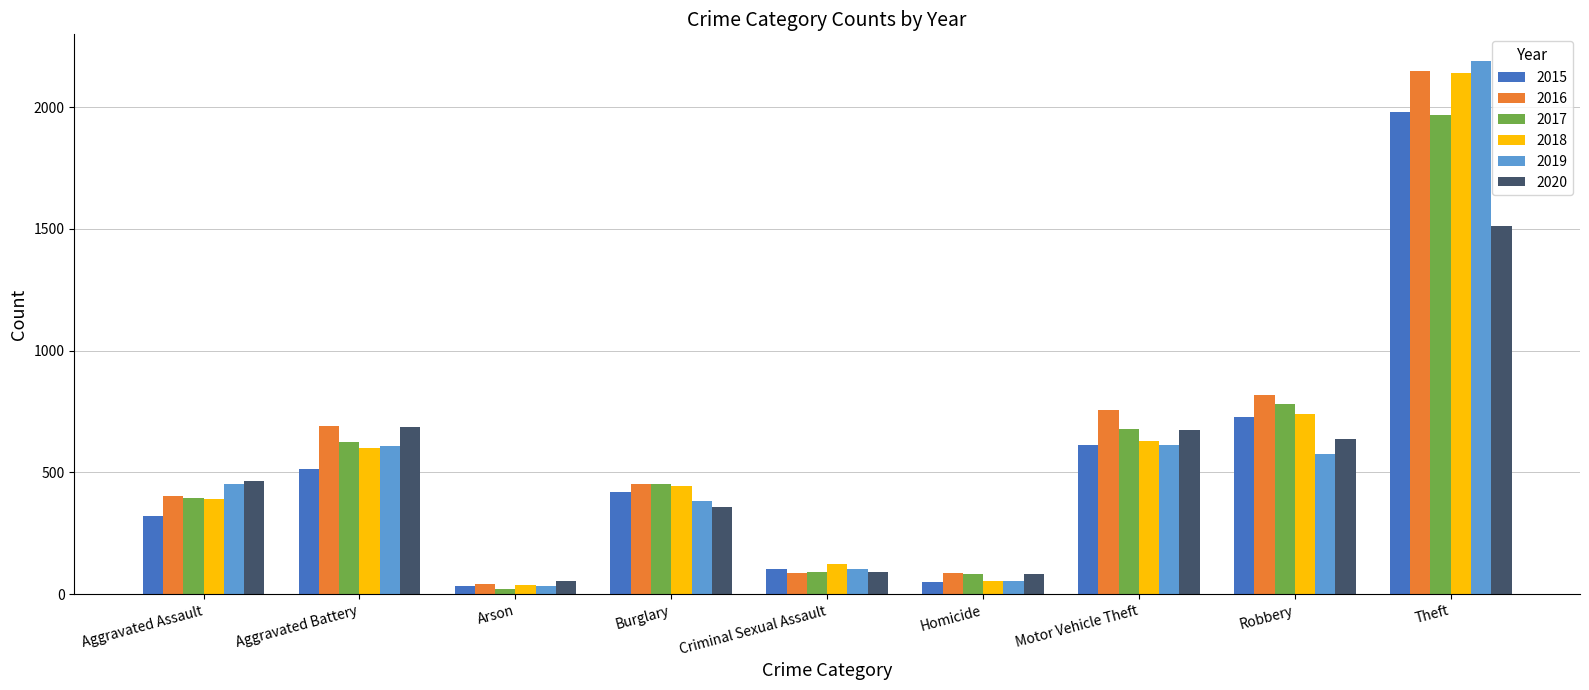

At which label does 2018 reach its peak?

Theft